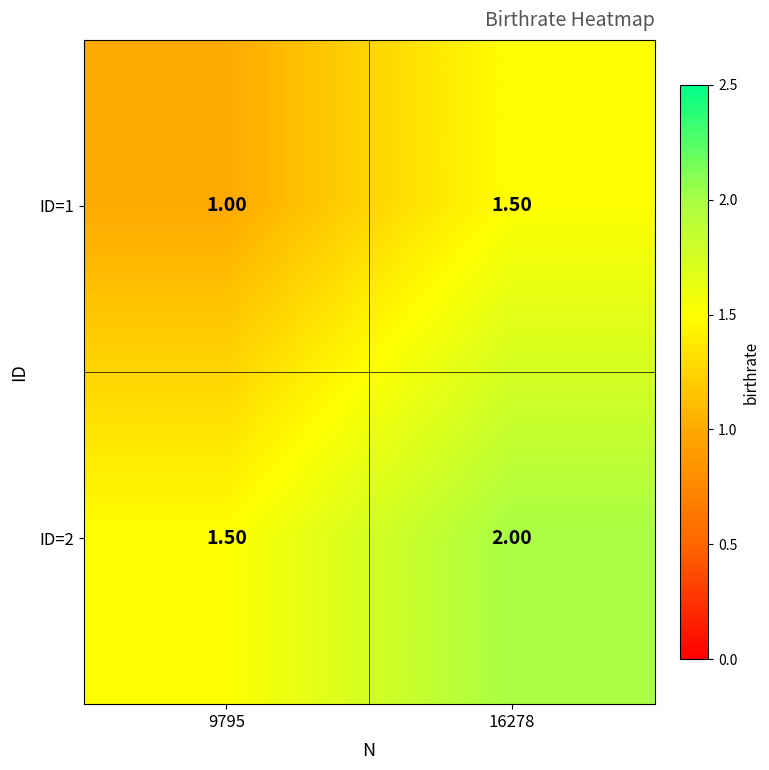

Which series has the largest total across all categories?

ID=2